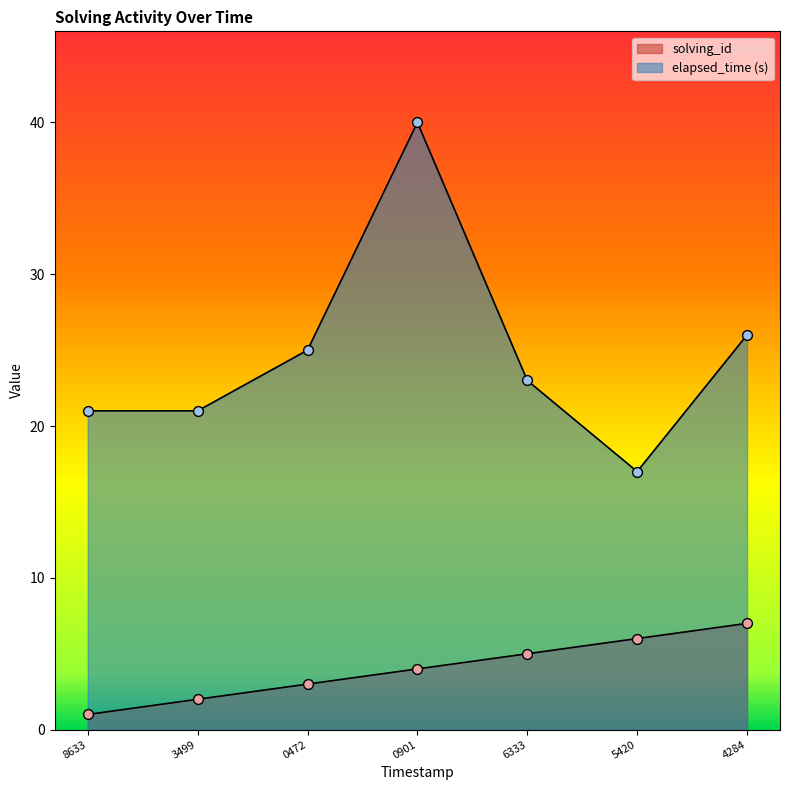

What is the total value across all series at 8633?

22